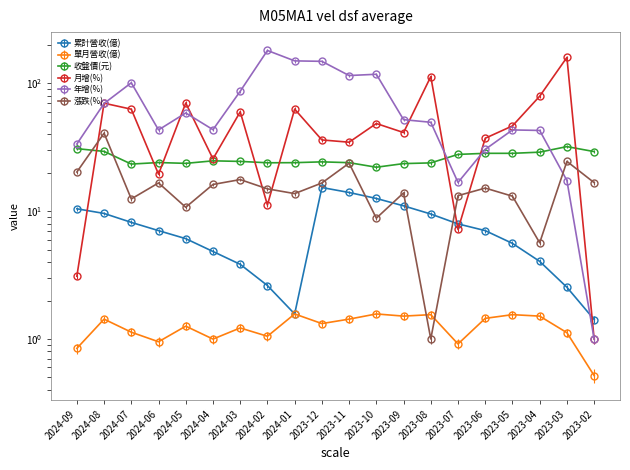

Reading right to left, extract all data points from this chart.

累計營收(億): 2023-02=1.4	2023-03=2.5	2023-04=4.0	2023-05=5.6	2023-06=7.0	2023-07=8.0	2023-08=9.5	2023-09=11.0	2023-10=12.6	2023-11=14.0	2023-12=15.3	2024-01=1.6	2024-02=2.6	2024-03=3.8	2024-04=4.8	2024-05=6.1	2024-06=7.0	2024-07=8.2	2024-08=9.6	2024-09=10.4
單月營收(億): 2023-02=0.5	2023-03=1.1	2023-04=1.5	2023-05=1.6	2023-06=1.4	2023-07=0.9	2023-08=1.6	2023-09=1.5	2023-10=1.6	2023-11=1.4	2023-12=1.3	2024-01=1.6	2024-02=1.1	2024-03=1.2	2024-04=1.0	2024-05=1.3	2024-06=1.0	2024-07=1.1	2024-08=1.4	2024-09=0.8
收盤價(元): 2023-02=29.3	2023-03=32.0	2023-04=29.0	2023-05=28.4	2023-06=28.4	2023-07=27.9	2023-08=23.9	2023-09=23.6	2023-10=22.1	2023-11=24.0	2023-12=24.4	2024-01=24.0	2024-02=23.9	2024-03=24.6	2024-04=24.8	2024-05=23.7	2024-06=24.1	2024-07=23.4	2024-08=29.4	2024-09=30.9
月增(%): 2023-02=1.0	2023-03=160.0	2023-04=79.5	2023-05=46.6	2023-06=37.3	2023-07=7.2	2023-08=113.3	2023-09=41.3	2023-10=48.6	2023-11=34.7	2023-12=36.1	2024-01=63.0	2024-02=11.2	2024-03=60.0	2024-04=25.7	2024-05=70.3	2024-06=19.5	2024-07=62.9	2024-08=70.1	2024-09=3.1
年增(%): 2023-02=1.0	2023-03=17.4	2023-04=42.9	2023-05=43.3	2023-06=30.5	2023-07=16.8	2023-08=49.7	2023-09=52.1	2023-10=118.1	2023-11=115.4	2023-12=149.1	2024-01=150.3	2024-02=181.3	2024-03=86.9	2024-04=43.5	2024-05=58.8	2024-06=43.3	2024-07=101.3	2024-08=69.8	2024-09=33.6
漲跌(%): 2023-02=16.7	2023-03=24.6	2023-04=5.7	2023-05=13.1	2023-06=15.2	2023-07=13.2	2023-08=1.0	2023-09=13.9	2023-10=8.8	2023-11=23.8	2023-12=16.6	2024-01=13.7	2024-02=15.0	2024-03=17.7	2024-04=16.2	2024-05=10.7	2024-06=16.7	2024-07=12.5	2024-08=40.8	2024-09=20.3